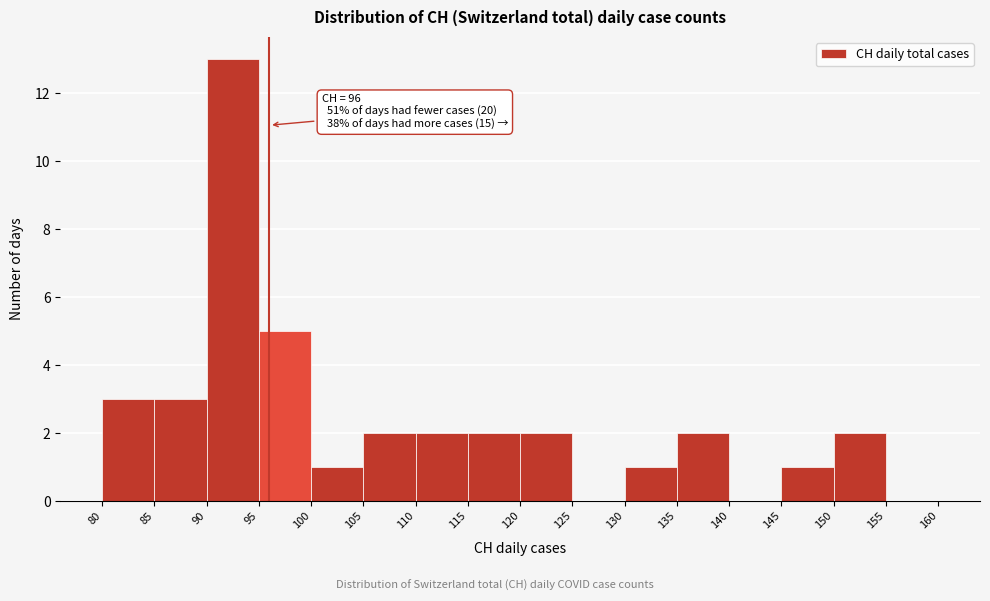

Over which range of the x-axis is the bar tallest?

90 to 95